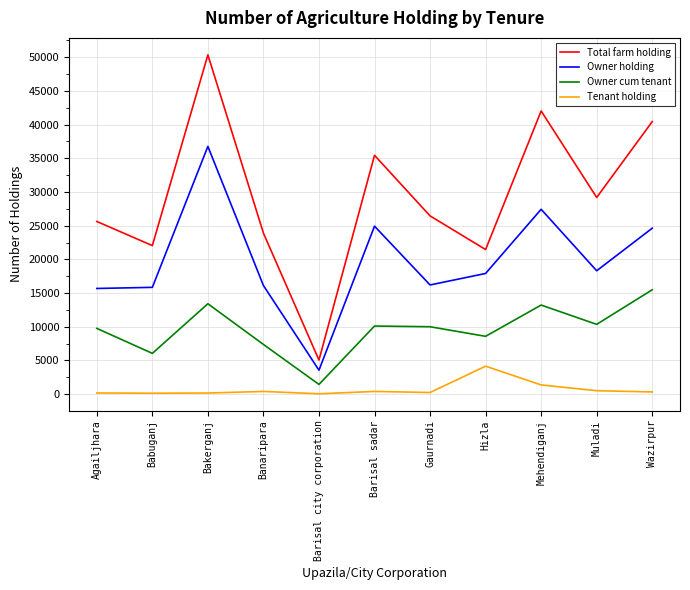

What is the sum of all Owner cum tenant values?

105836